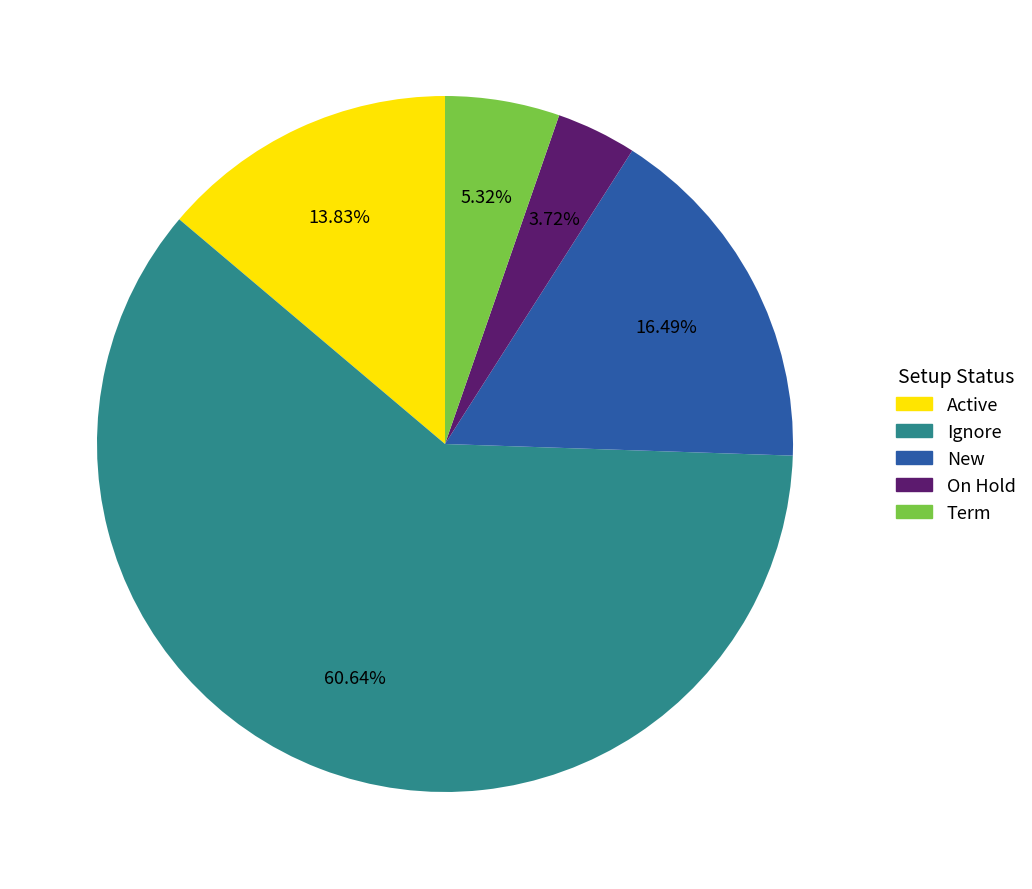

The New slice represents 24% of the pie. True or false?

False